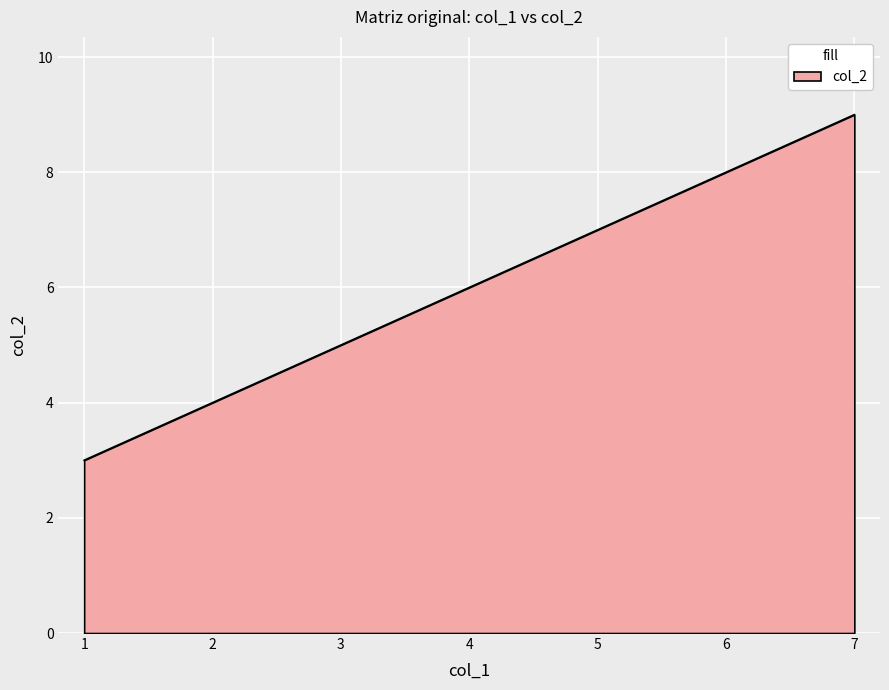

Reading left to right, what are all the values shown in this chart?

3	6	9